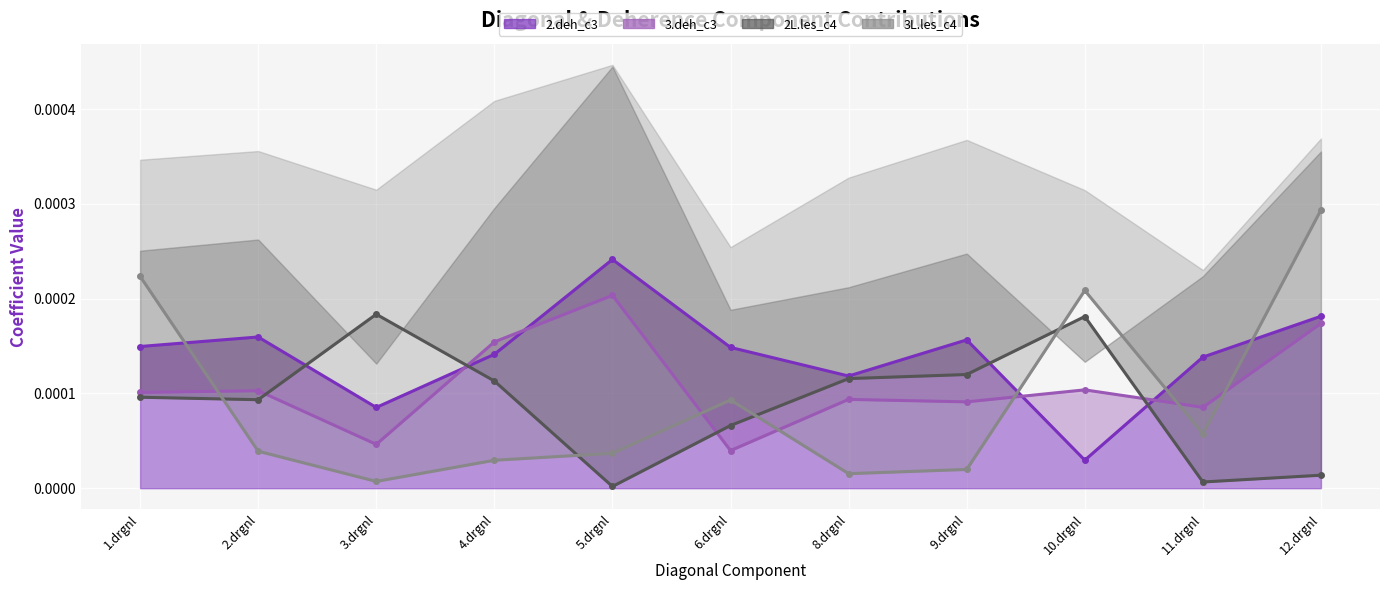

List the labels in order of 2.deh_c3 value, largest first.

5.drgnl, 12.drgnl, 2.drgnl, 9.drgnl, 1.drgnl, 6.drgnl, 4.drgnl, 11.drgnl, 8.drgnl, 3.drgnl, 10.drgnl